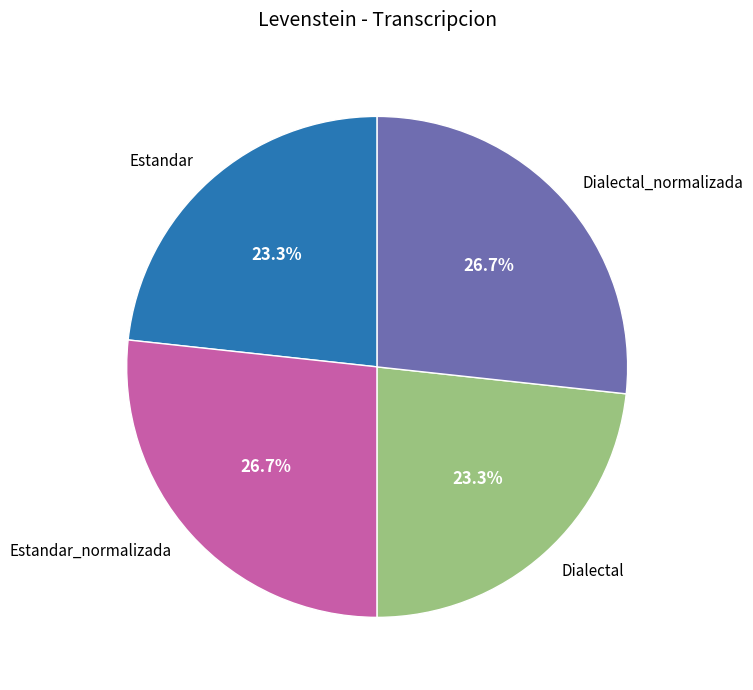

Does Estandar account for over 50% of the chart?

No